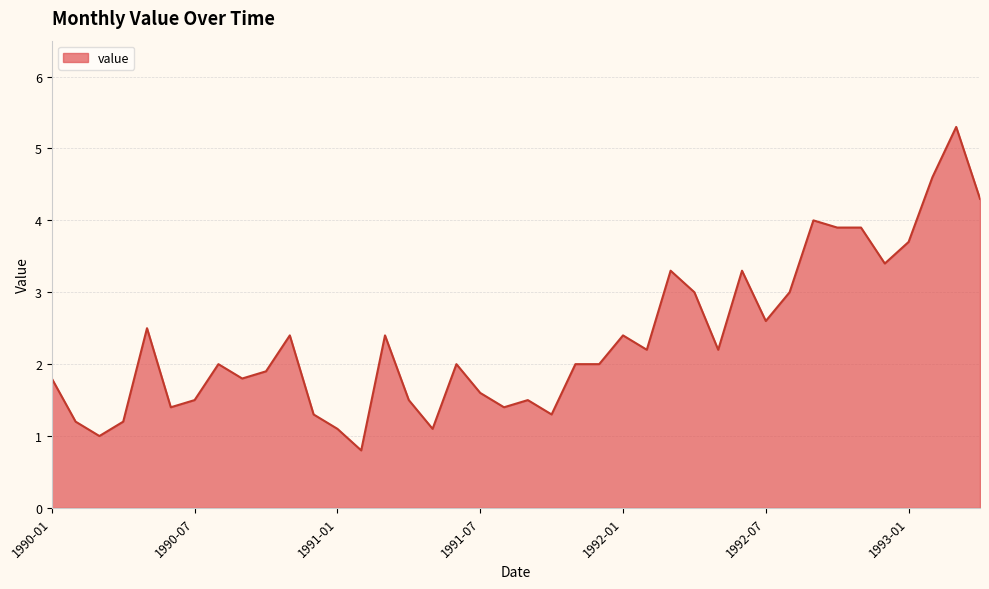

What is the greatest value displayed?

5.3